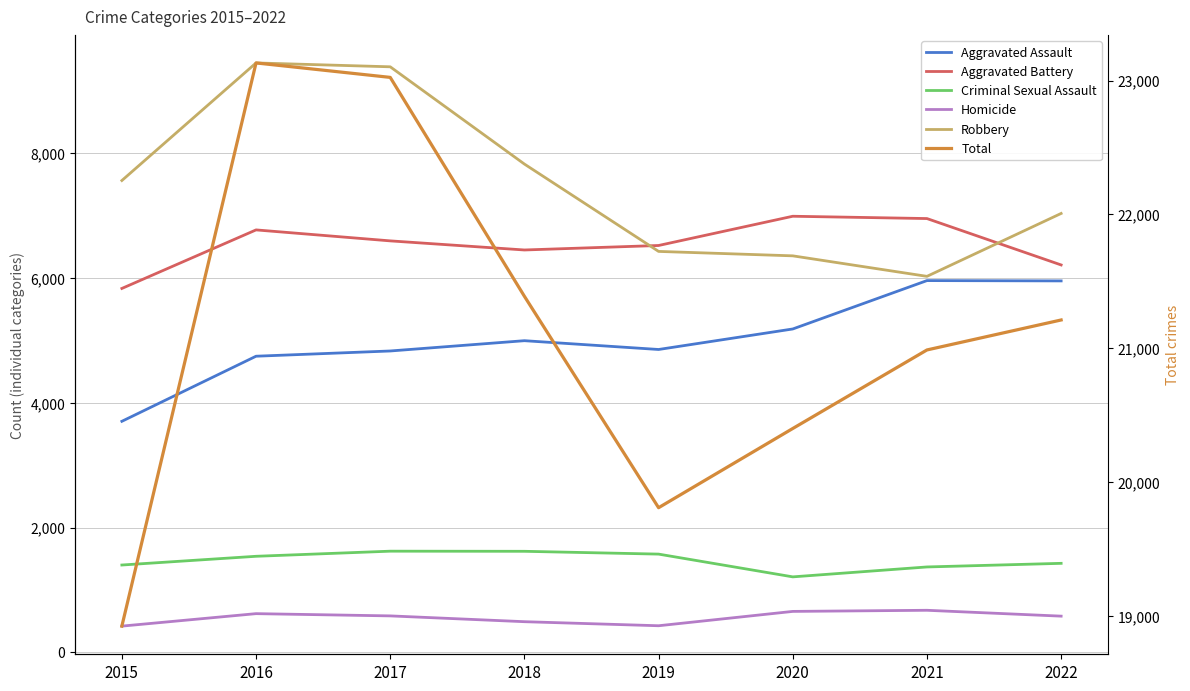

How many lines are shown in the chart?

6